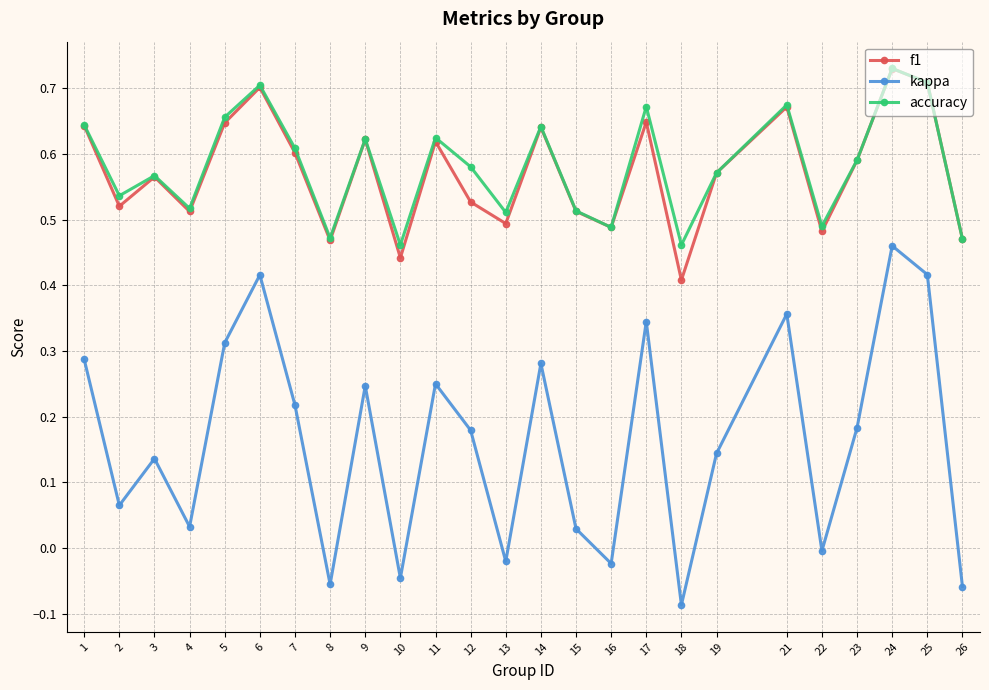

Which category has the lowest value across all series?

18